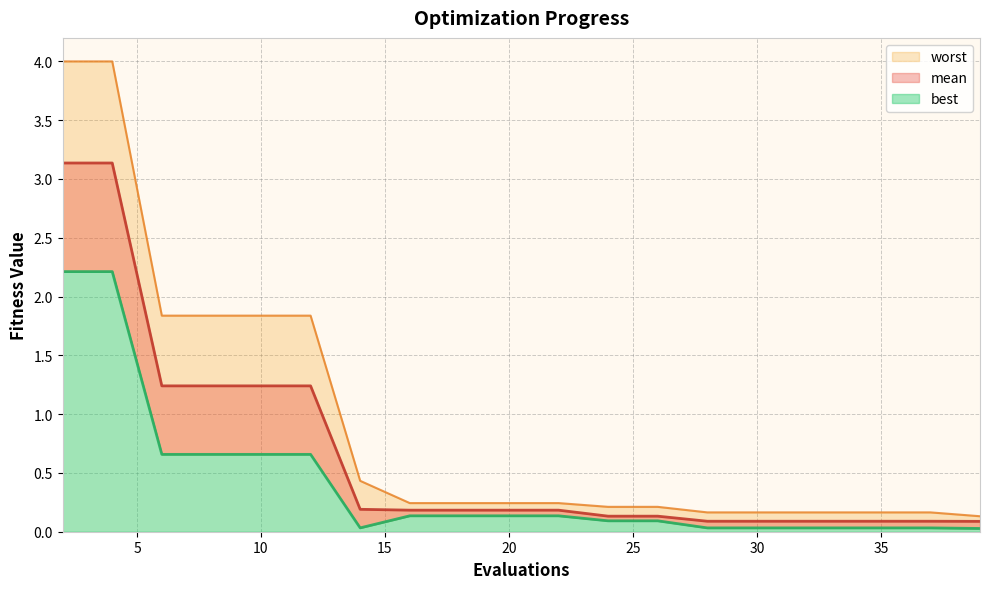

Which series has the widest spread of values?

worst